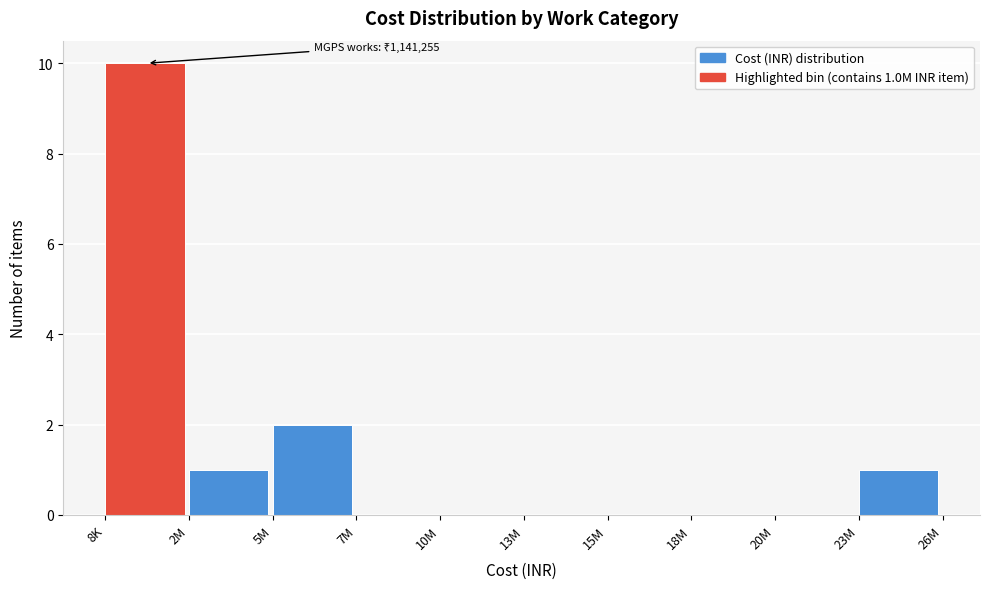

Reading right to left, what are all the values shown in this chart?

23M=1	20M=0	18M=0	15M=0	13M=0	10M=0	7M=0	5M=2	2M=1	8K=10